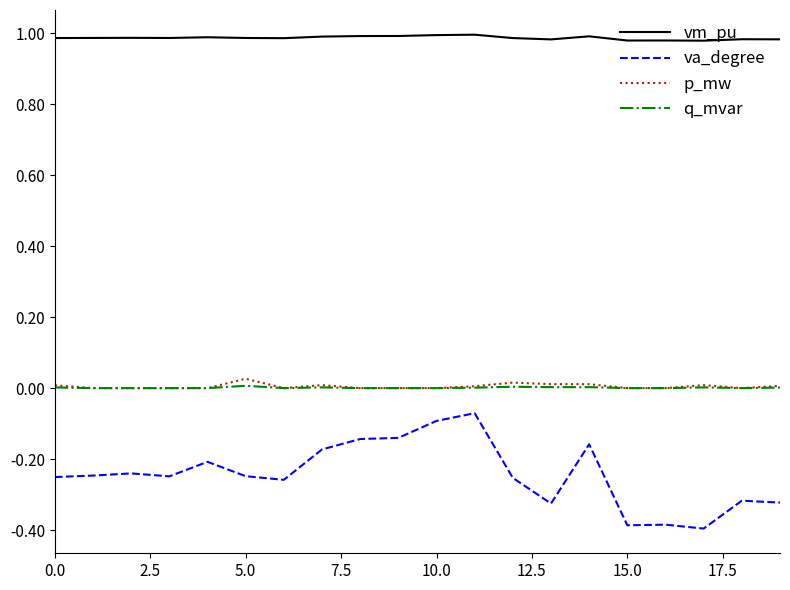

What is the minimum value shown in the chart?

-0.4